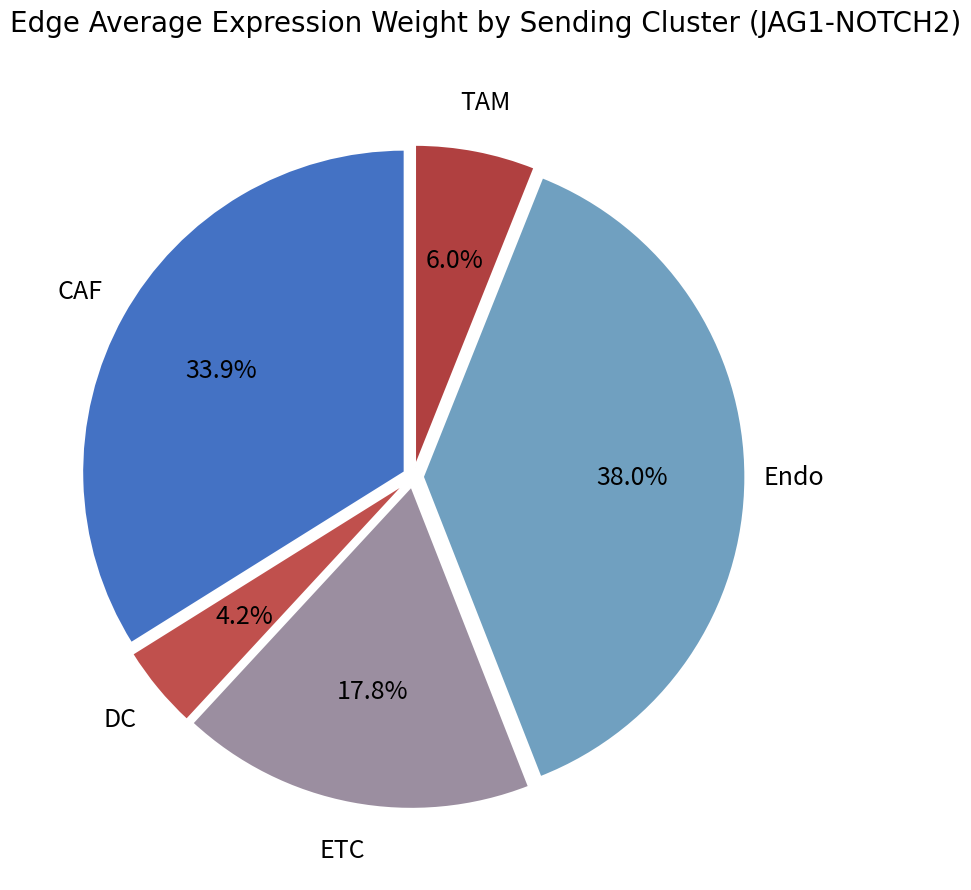

Count the number of slices in the pie.

5